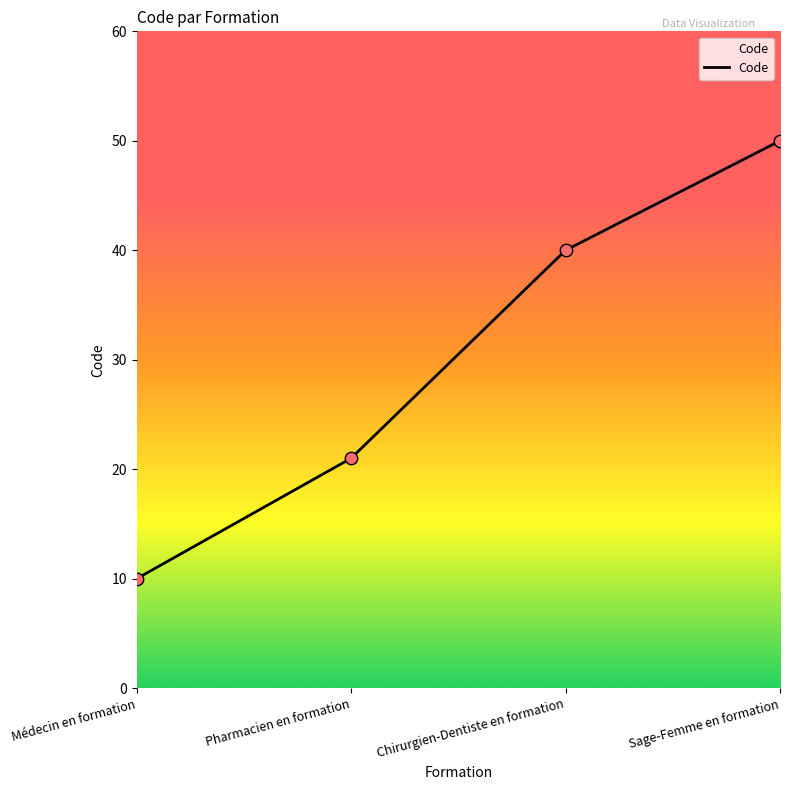

Approximately how many times larger is the value at Chirurgien-Dentiste en formation compared to Médecin en formation?

4.0